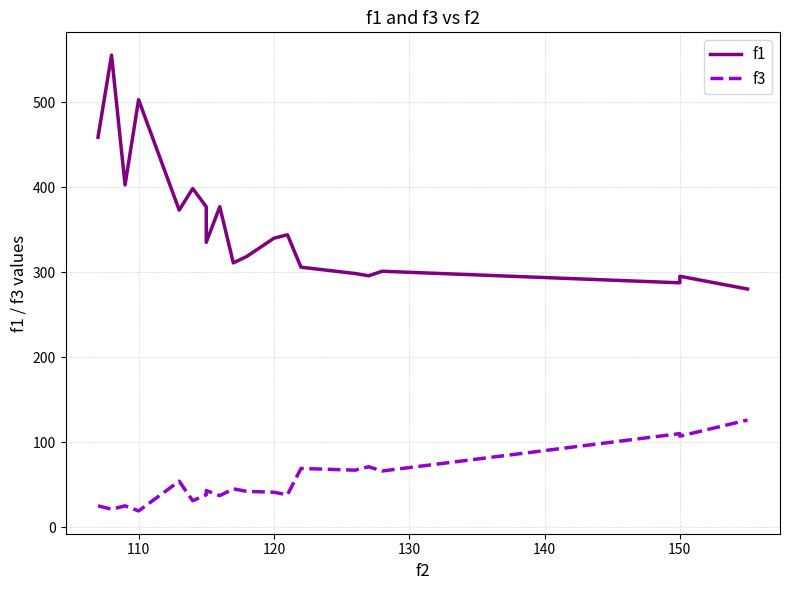

True or false: f3 and f1 cross at least once.

False